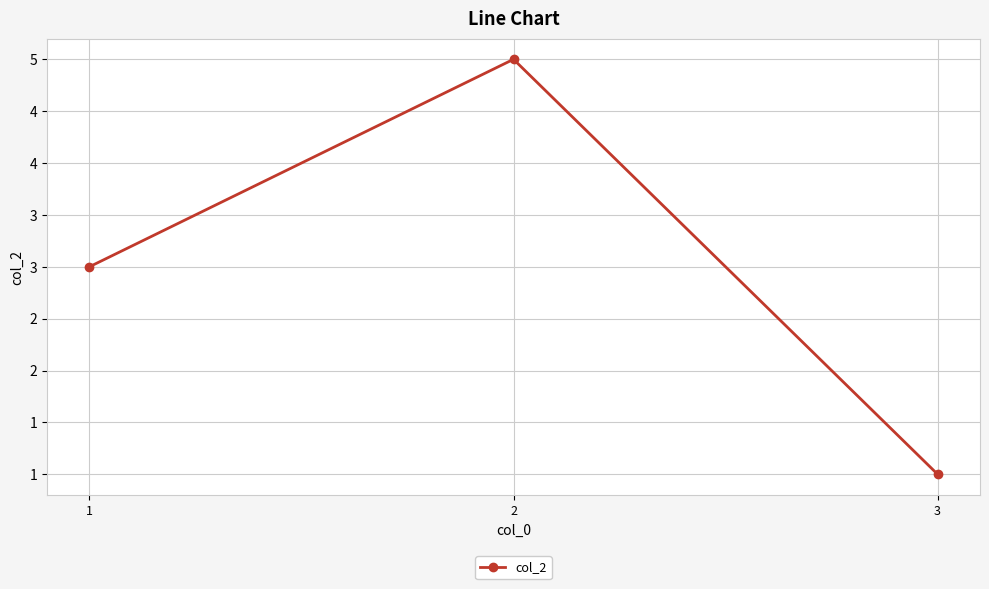

Where does the data first go above 3?

2